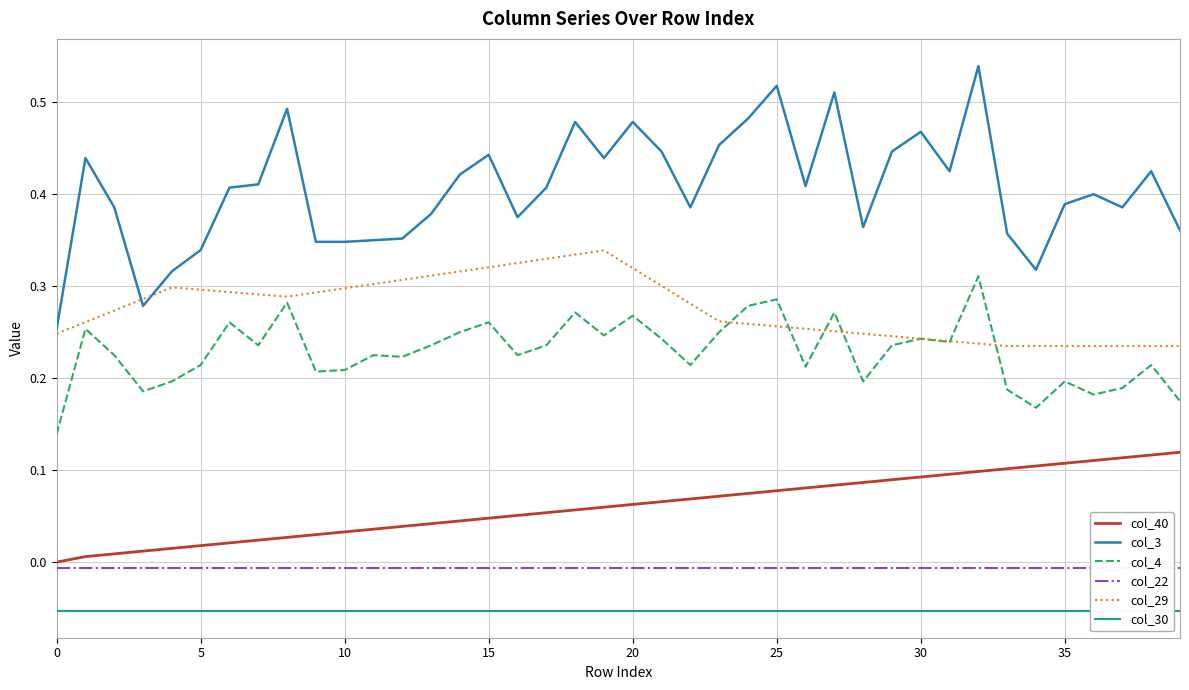

What is the sum of the col_29 values at 0 and 30?

0.5